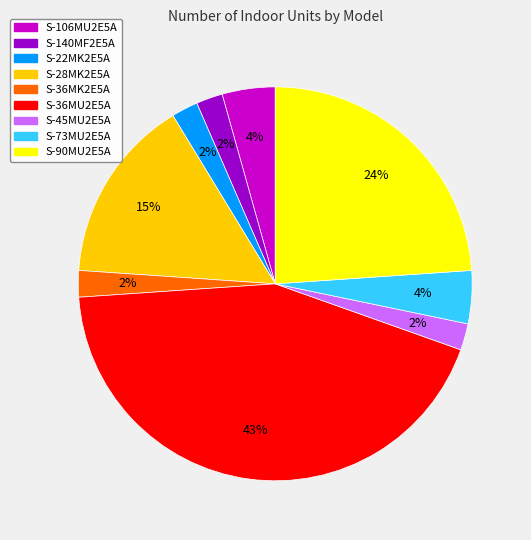

What is the largest slice in the pie chart?

S-36MU2E5A